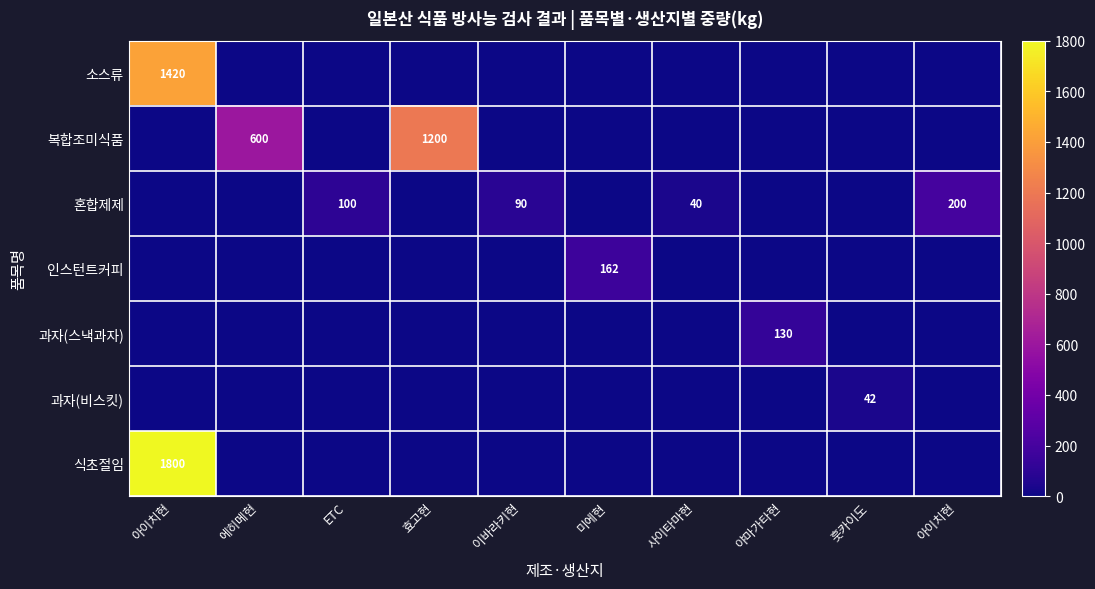

What is the difference between the highest and lowest values at 훗카이도?

42